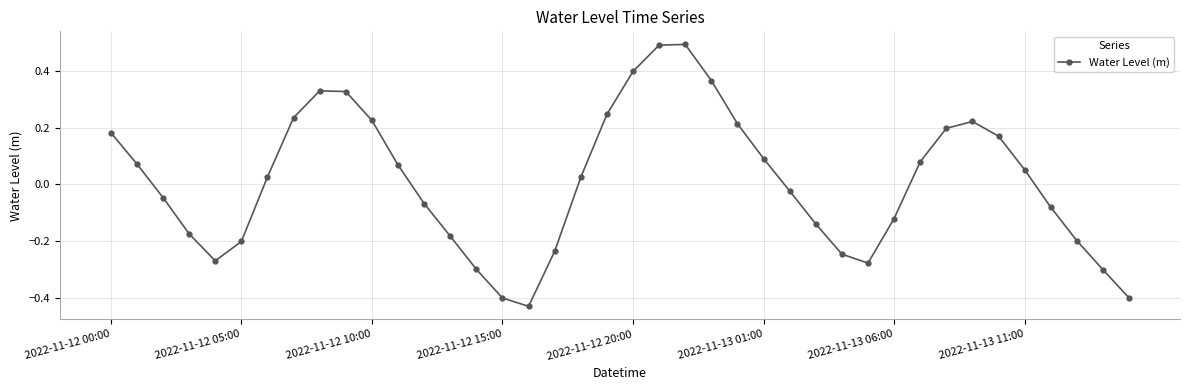

What is the difference between the maximum and second lowest values?

0.9